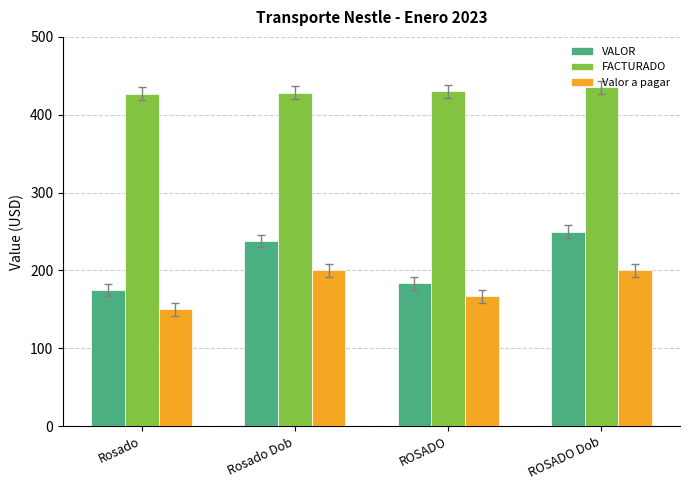

Rank the series at ROSADO Dob from lowest to highest value.

Valor a pagar, VALOR, FACTURADO